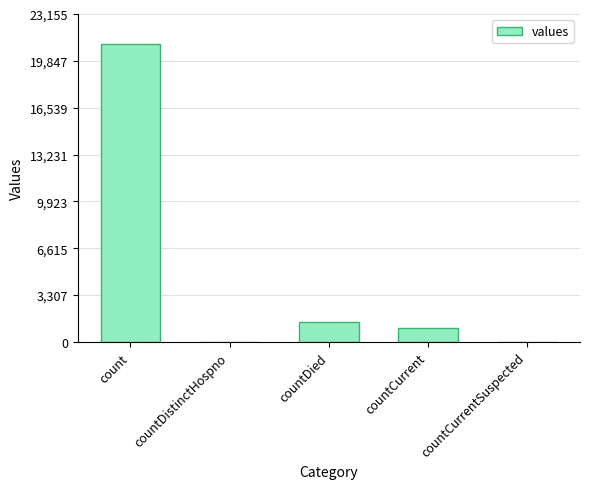

Count the number of data series in this chart.

1